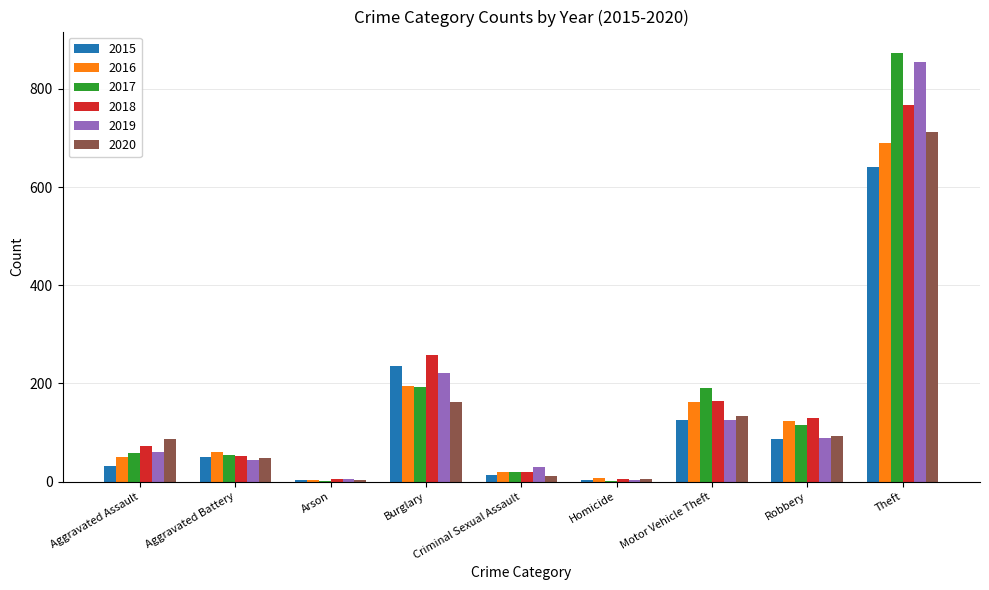

What are all the series names shown in the legend?

2015, 2016, 2017, 2018, 2019, 2020